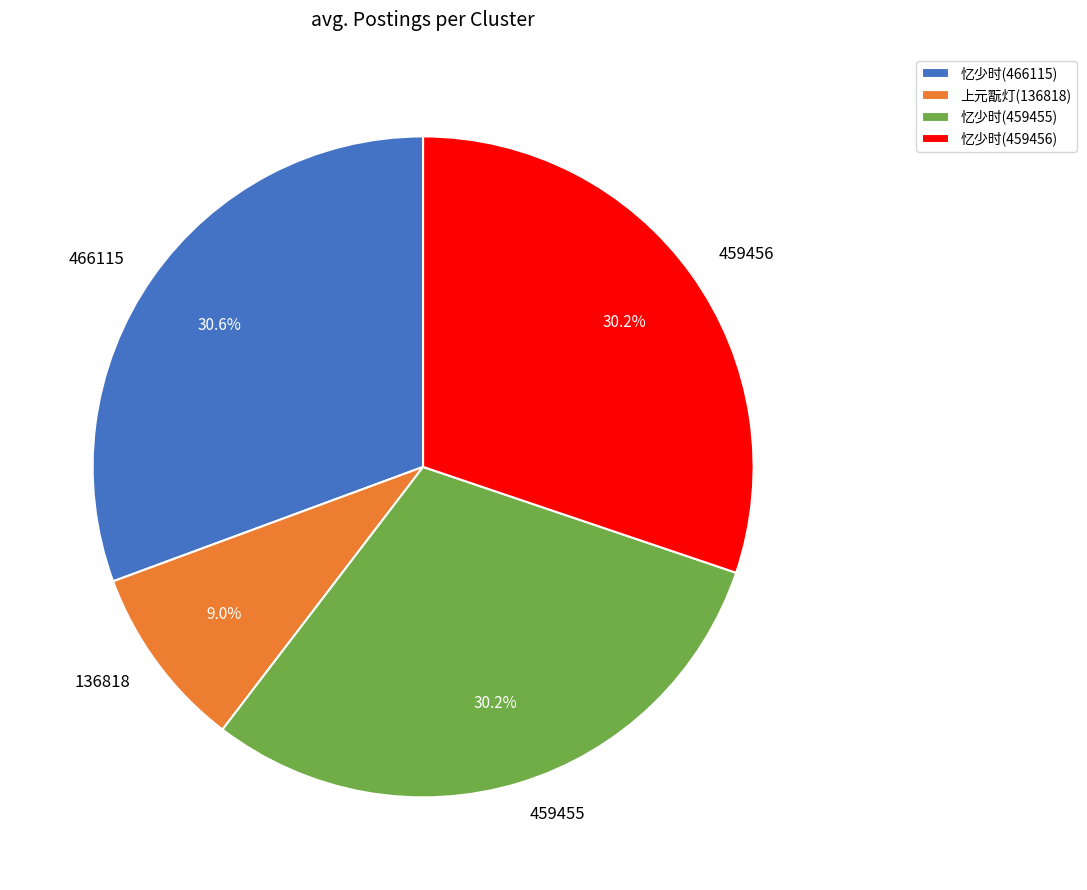

Is there a majority slice in this chart?

No